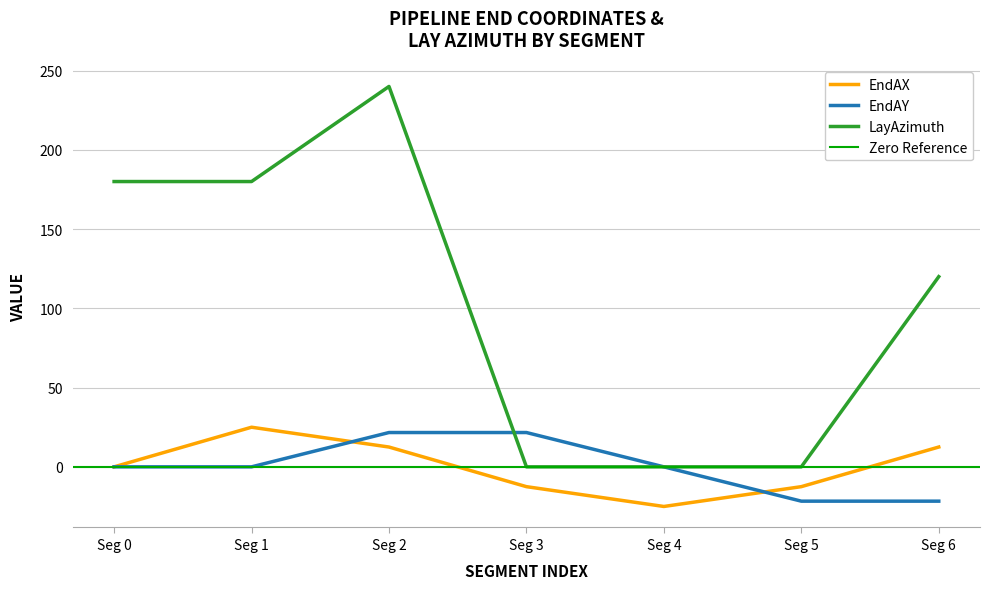

At which label does EndAX reach its peak?

Seg 1